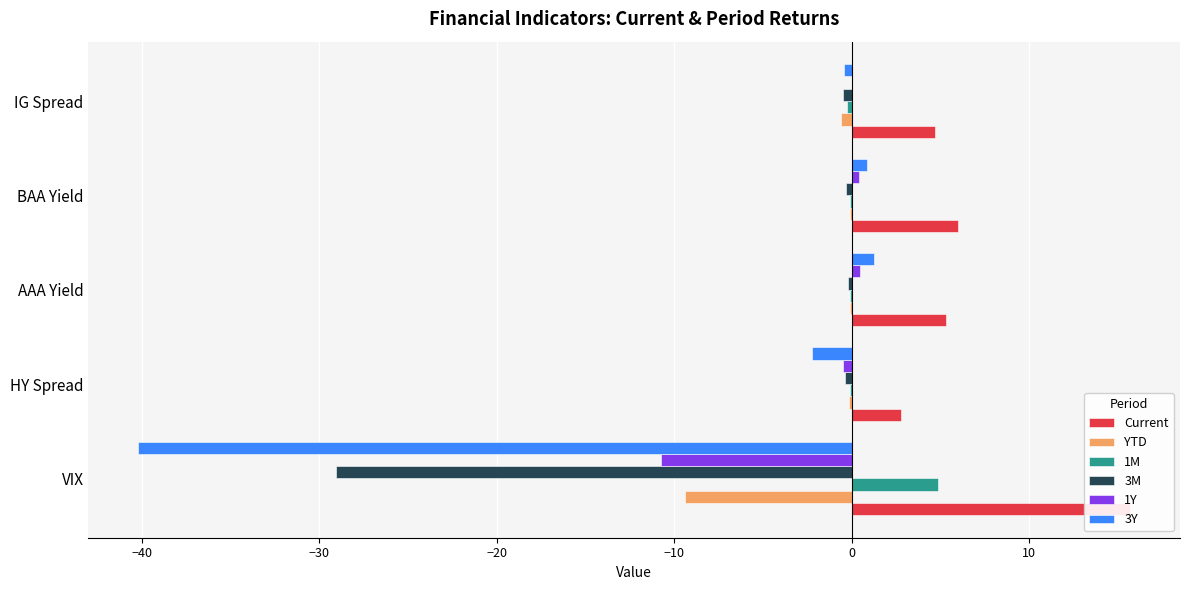

What is the difference between the maximum and minimum values in the 3M series?

28.9